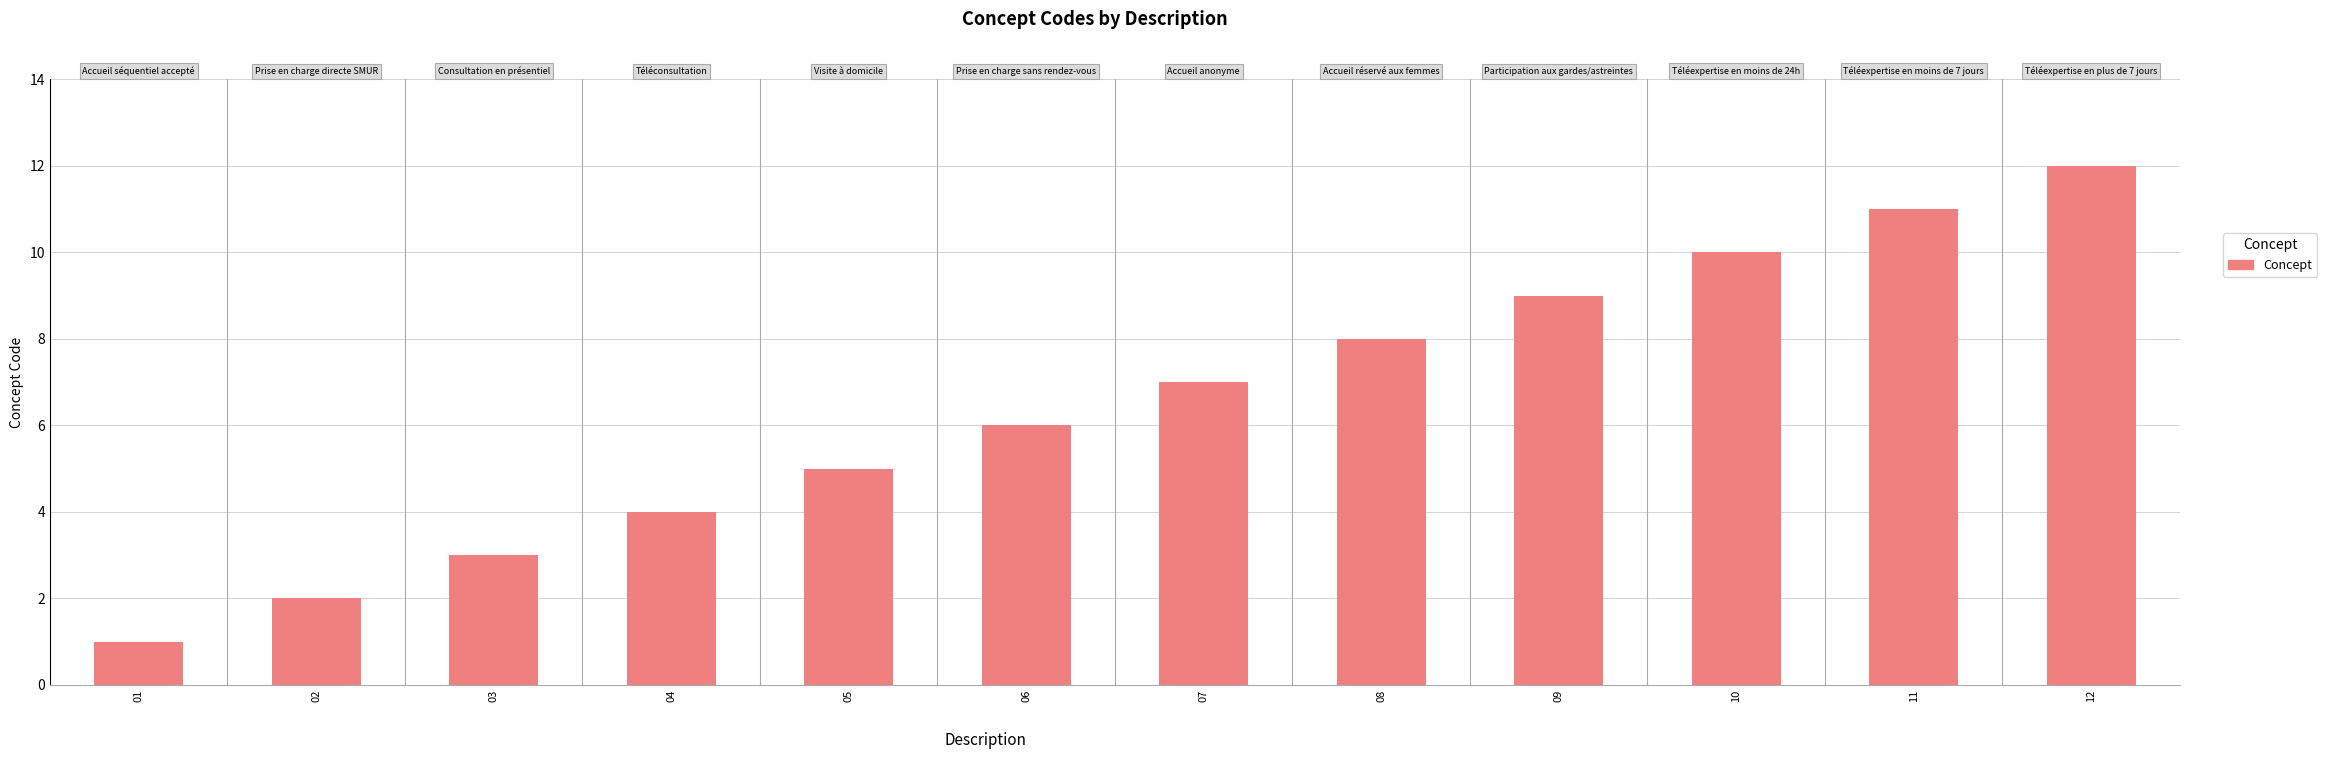

What is the value of the 11th bar from the left?

11